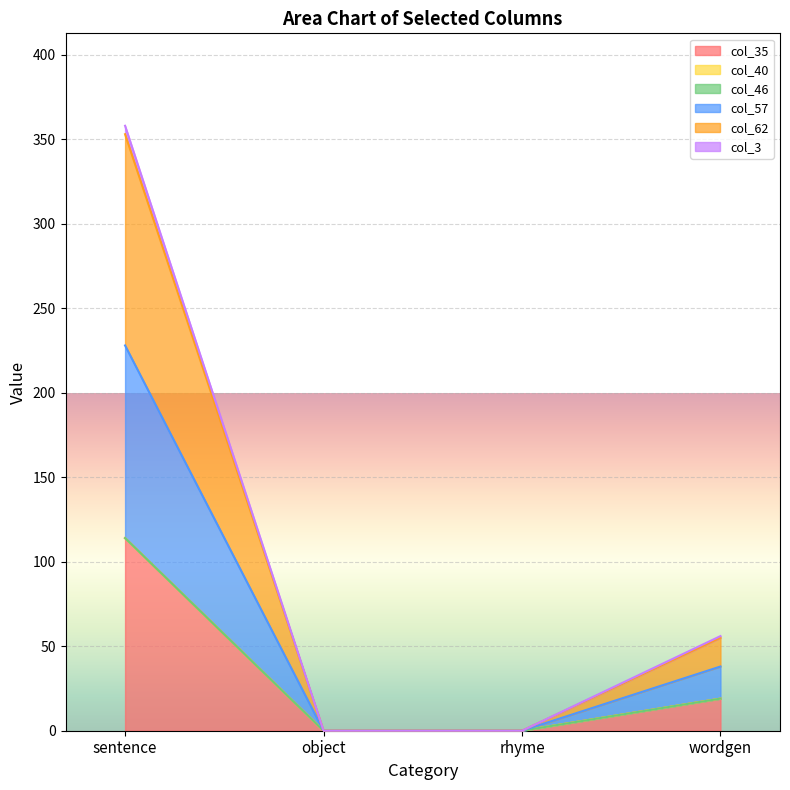

At which label does col_57 first exceed 19?

sentence